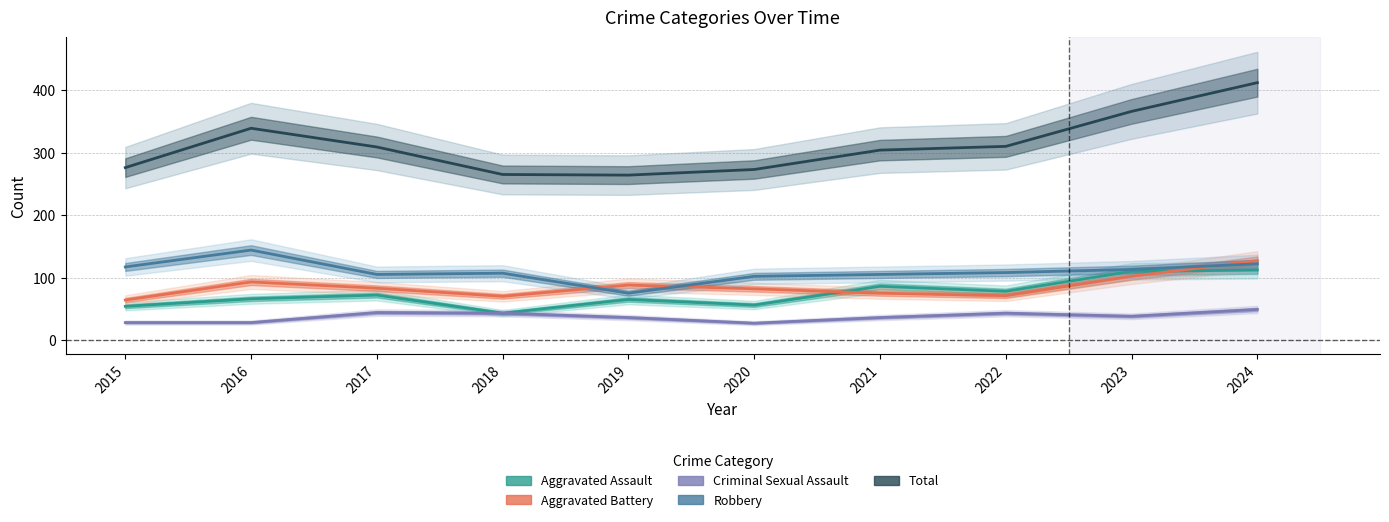

What is the difference between the second highest and second lowest values in the Aggravated Battery series?

32